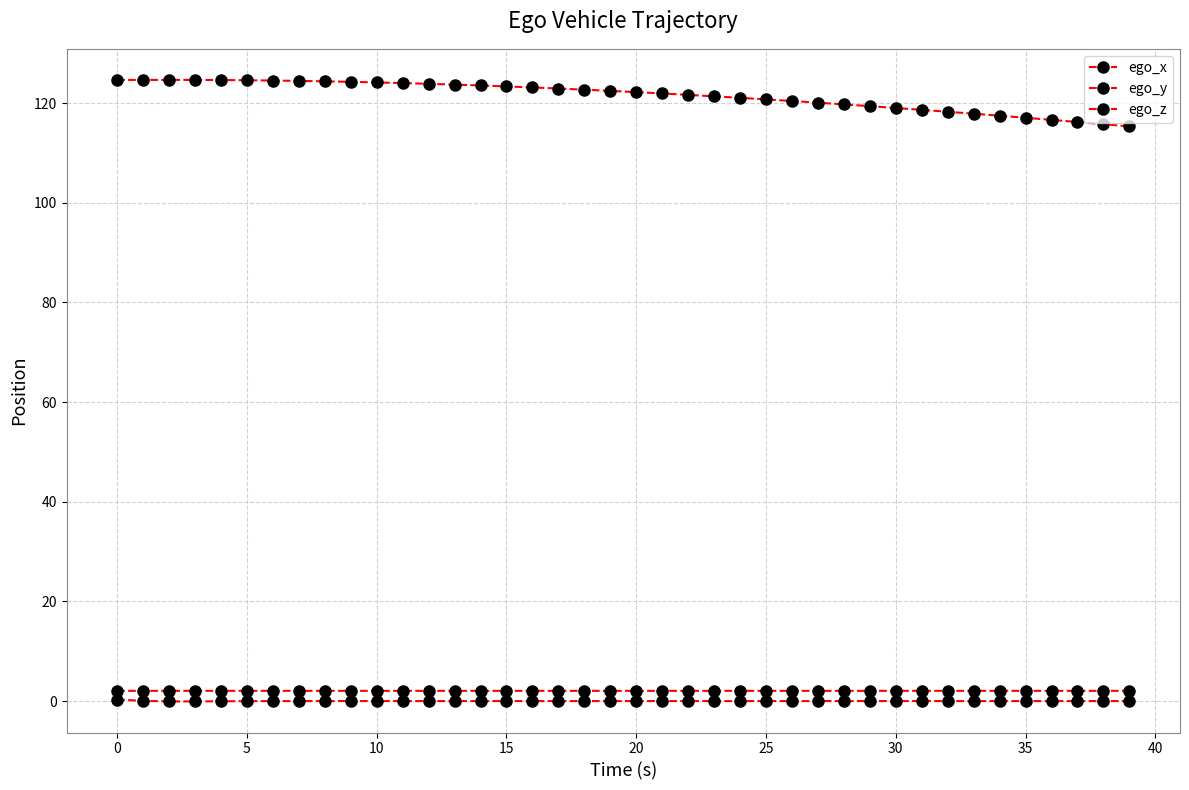

How many lines are shown in the chart?

3